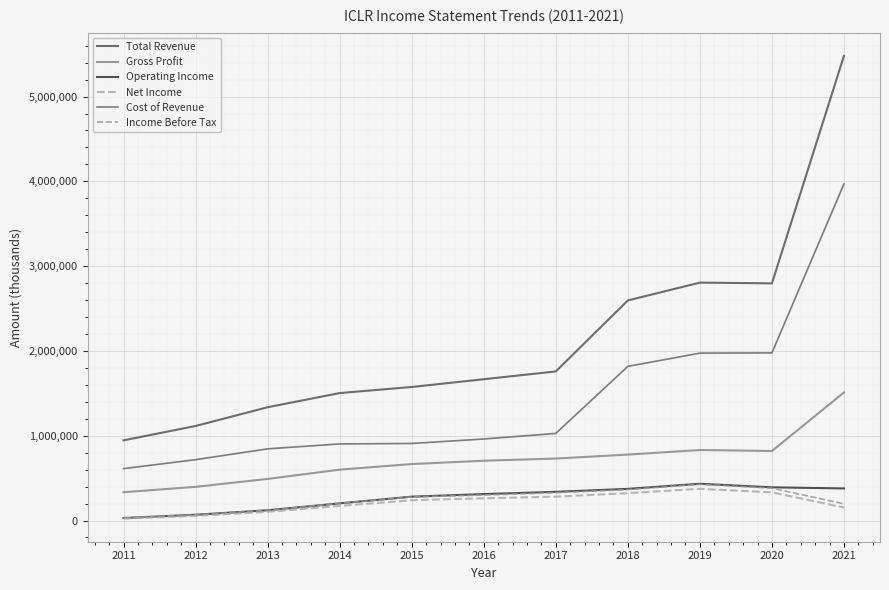

Is it true that Total Revenue equals 2426895 at 2016?

False